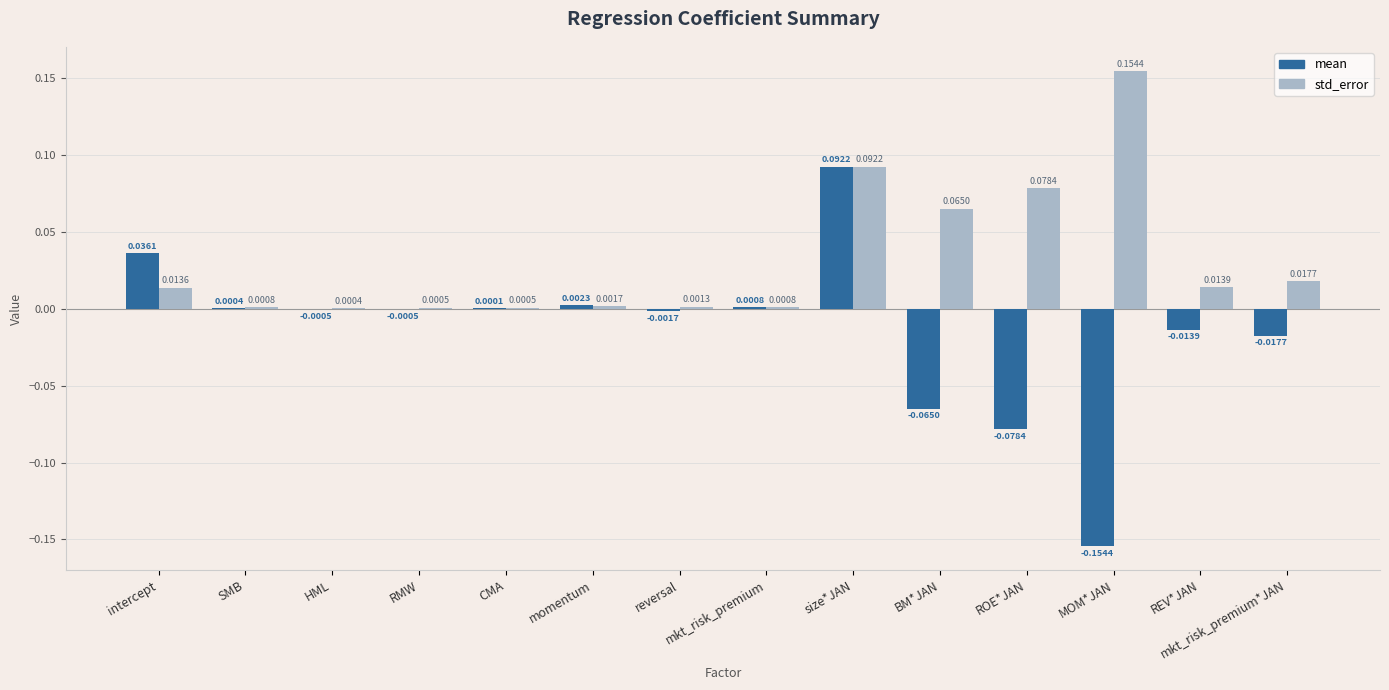

How many distinct data groups are displayed?

2